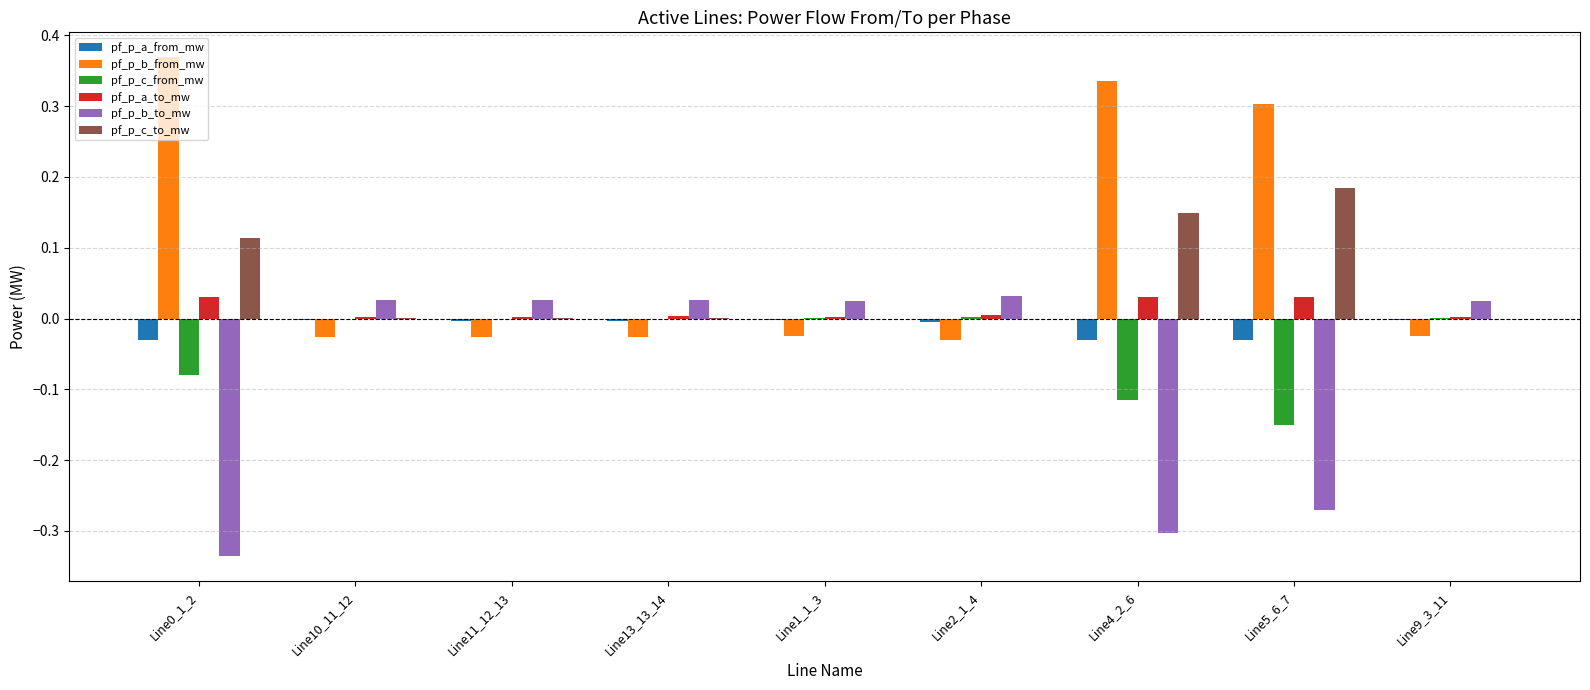

What is the sum of all pf_p_c_to_mw values?

0.5